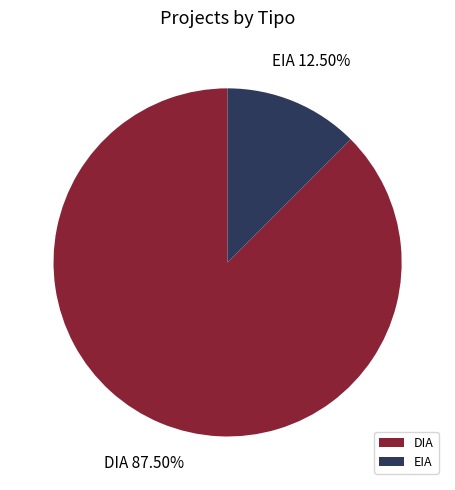

How many slices are in this pie chart?

2